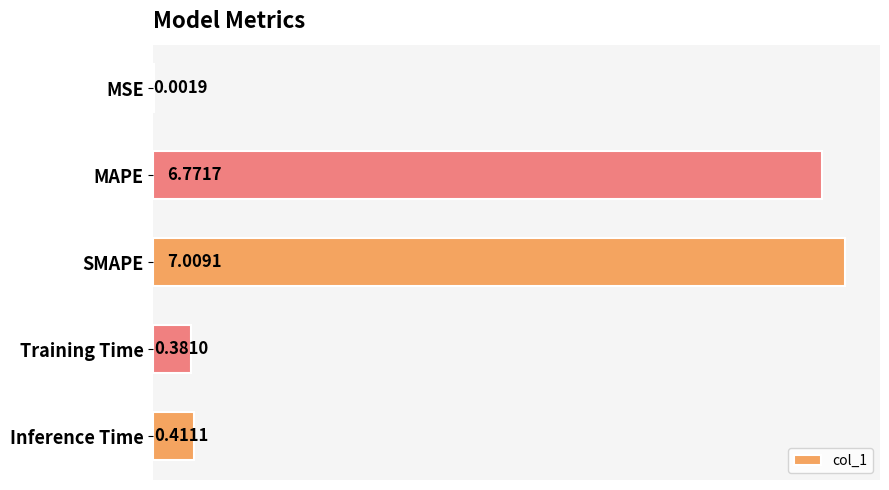

Which has a higher value, MAPE or SMAPE?

SMAPE